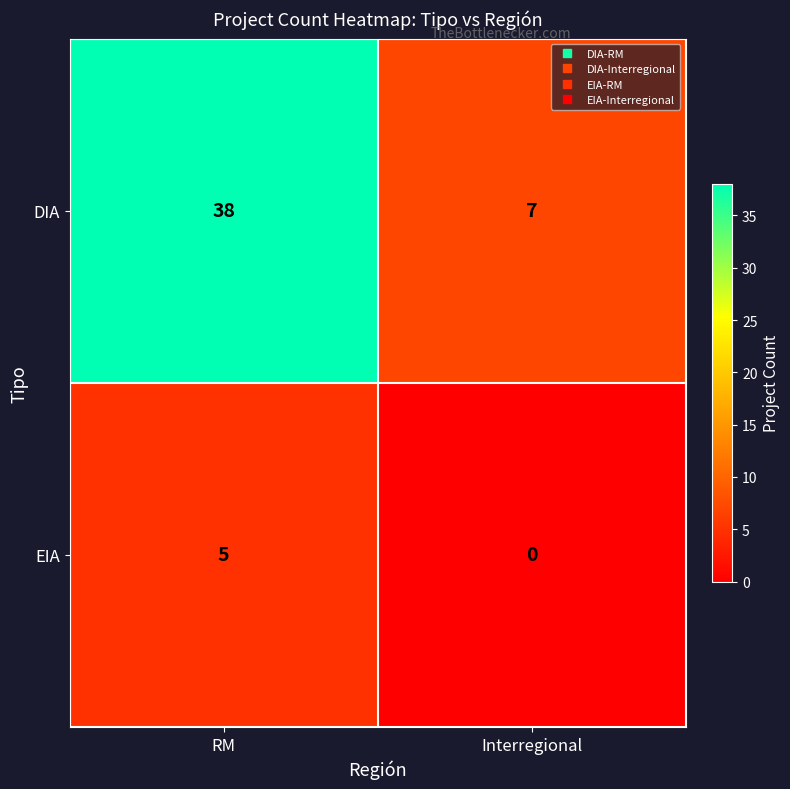

Which series has the largest total across all categories?

DIA